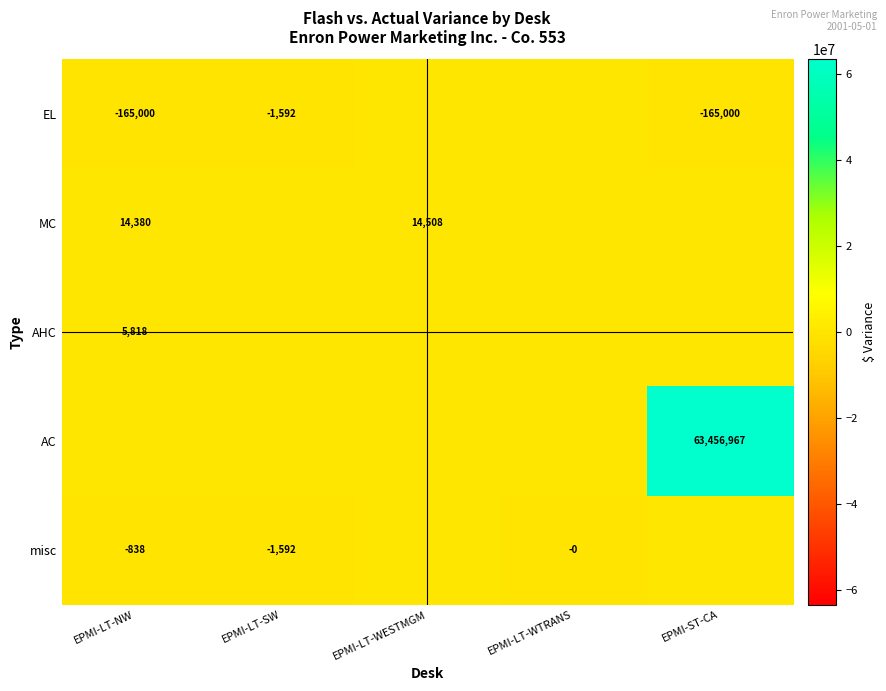

Between EPMI-LT-WESTMGM and EPMI-LT-SW, which is larger?

EPMI-LT-WESTMGM